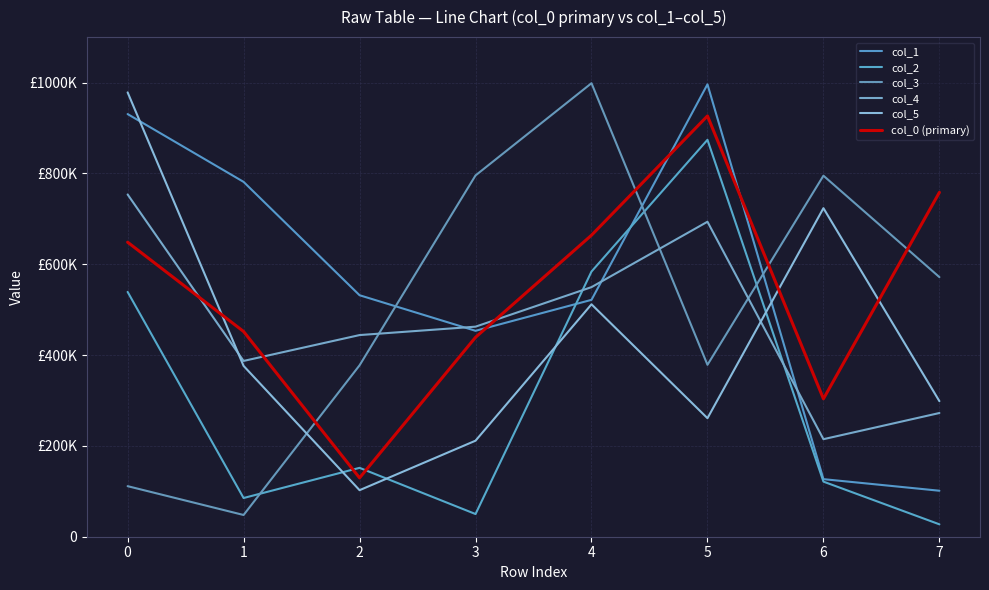

True or false: col_1 and col_3 cross at least once.

True